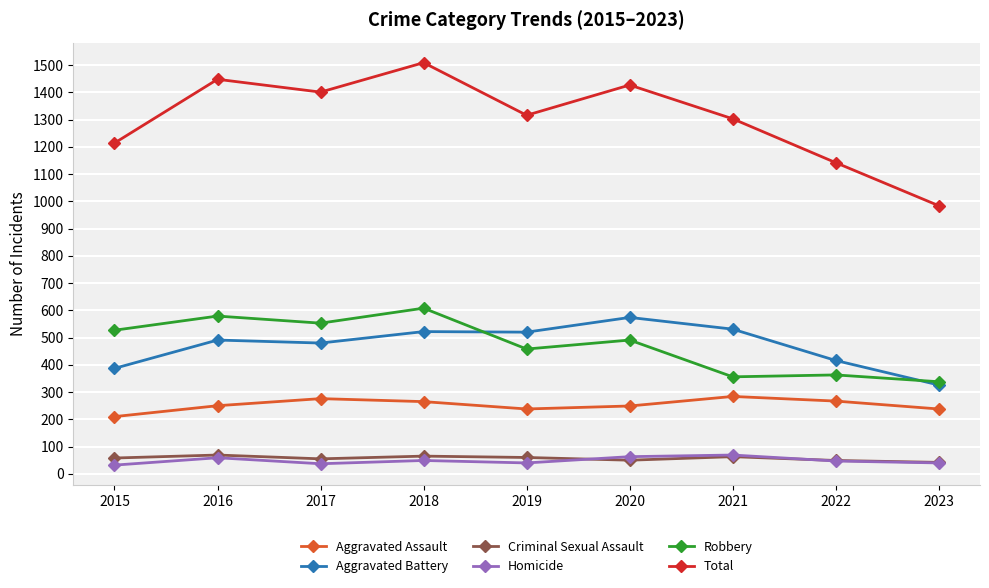

True or false: Homicide and Aggravated Assault cross at least once.

False